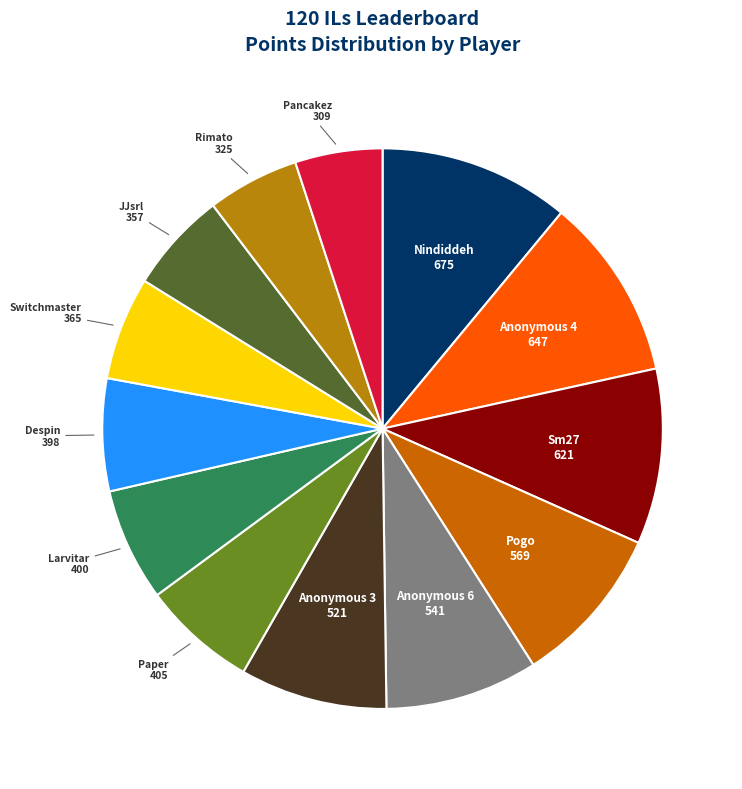

What is the ratio of the value at Anonymous 6 to the value at Sm27?

0.9